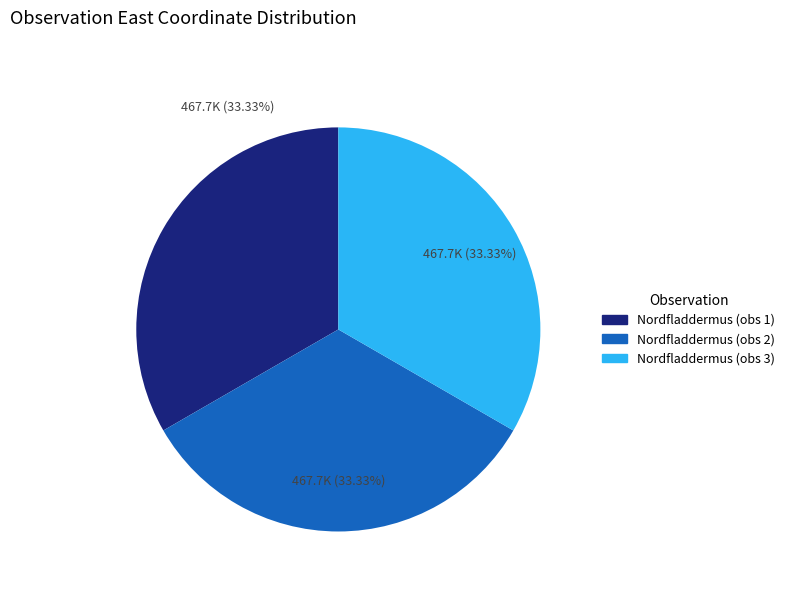

Is there a majority slice in this chart?

No